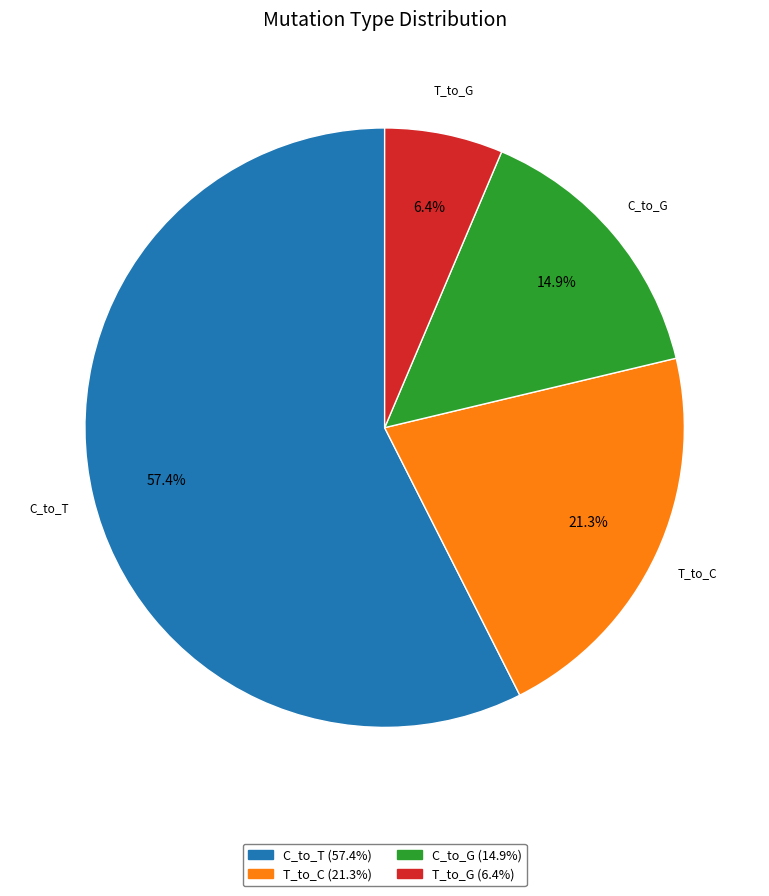

What percentage is the T_to_G slice, to the nearest percent?

6%